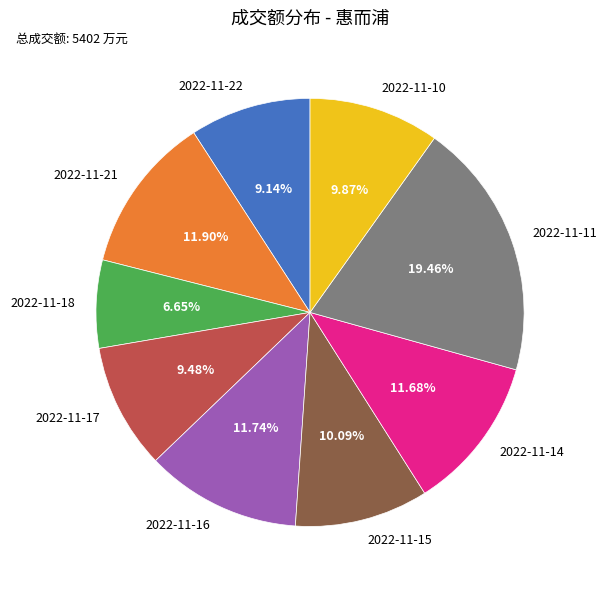

What is the ratio of the value at 2022-11-17 to the value at 2022-11-16?

0.8